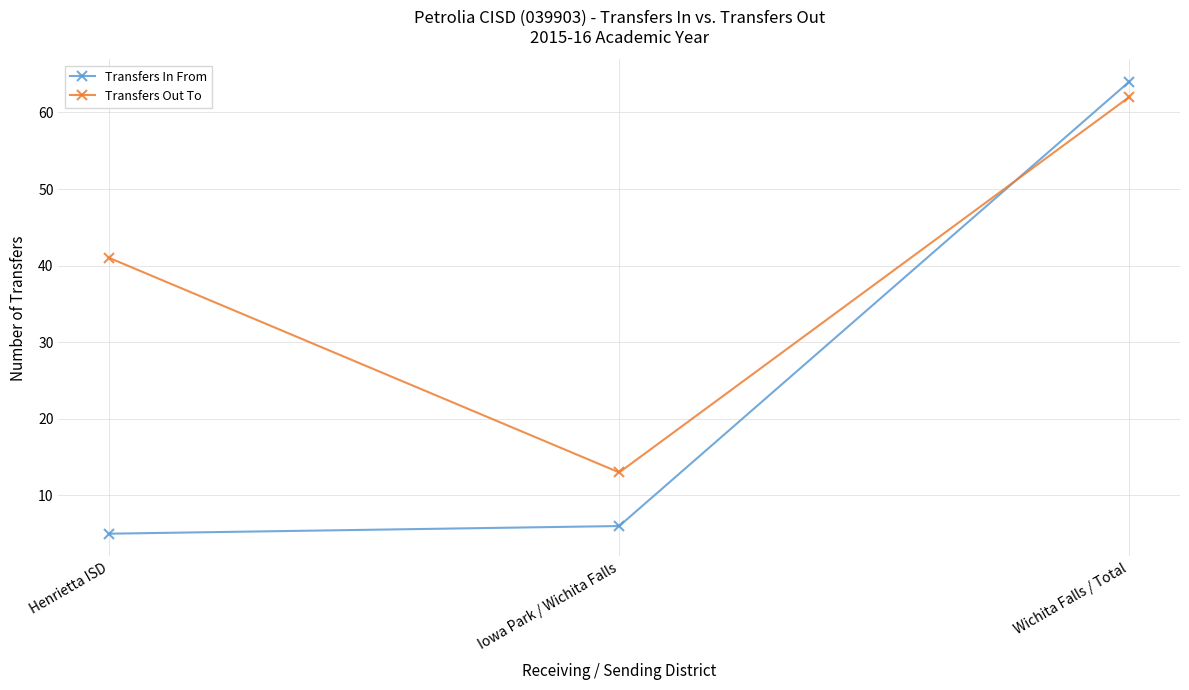

At how many categories does at least one series exceed 18?

2